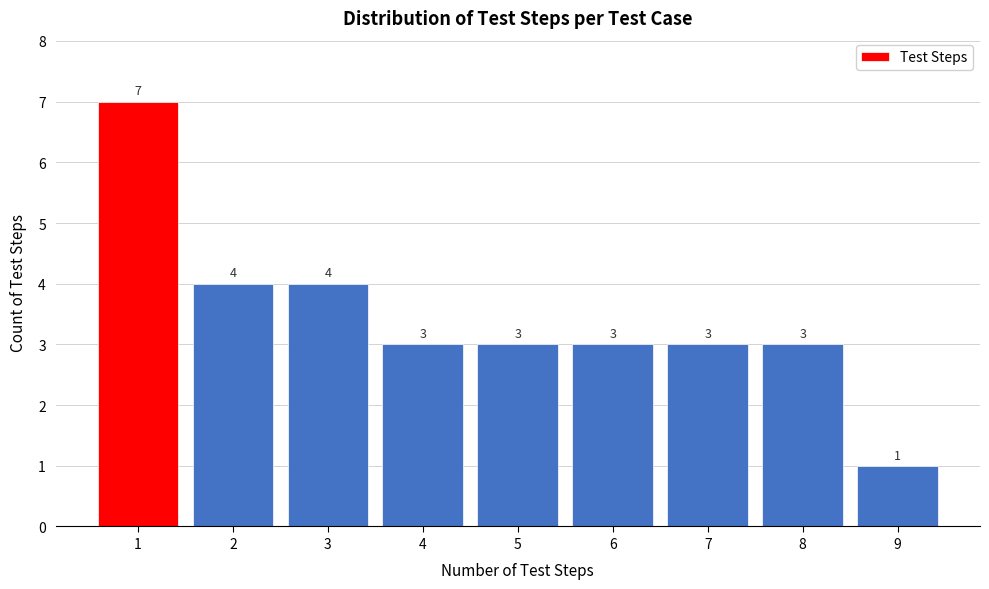

What is the height of the bar covering 4.5 to 5.5 on the x-axis?

3